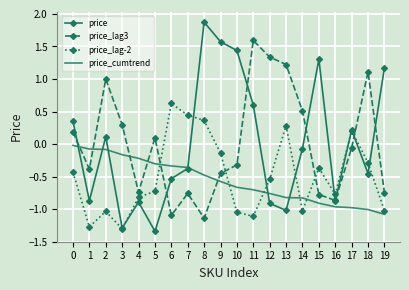

List the series in order of their peak value, lowest first.

price_cumtrend, price_lag-2, price_lag3, price